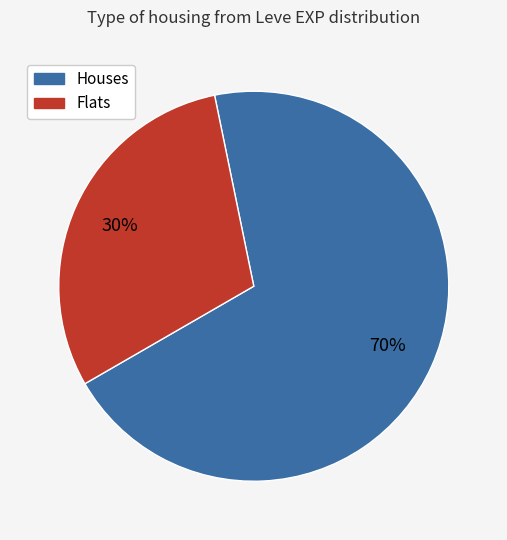

To the nearest percent, what is the average slice percentage?

50%